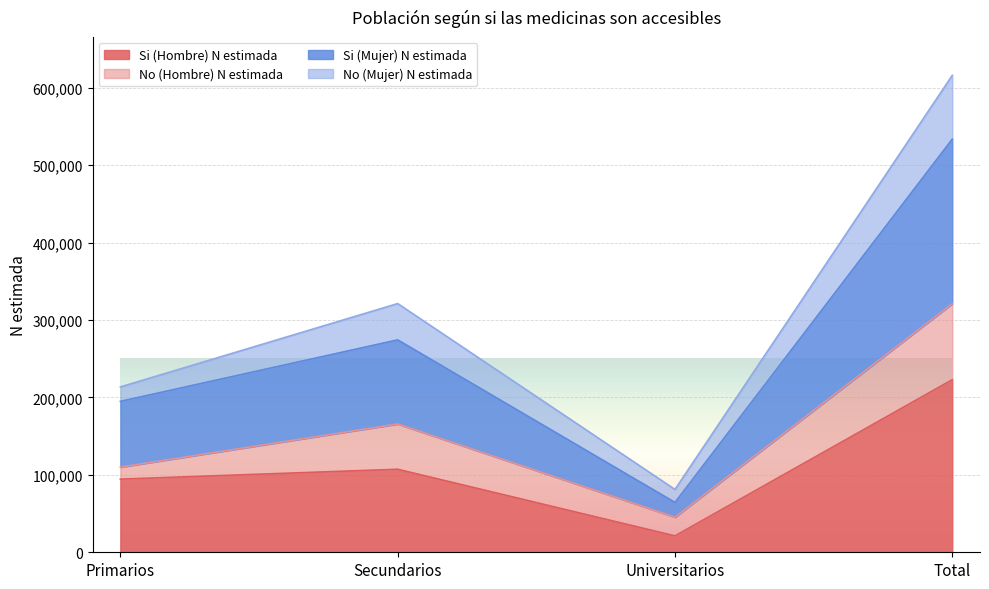

Between Primarios and Universitarios, which series saw the biggest shift?

Si (Mujer) N estimada